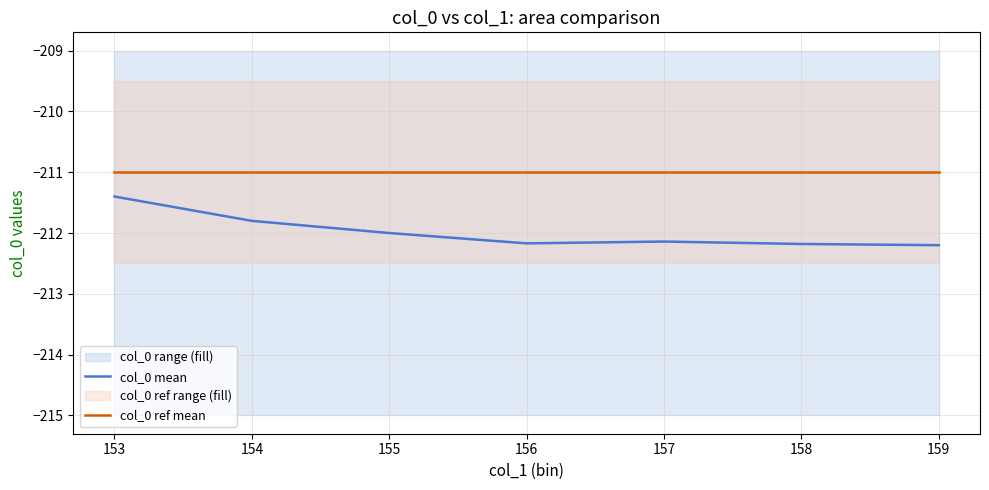

Is the value of col_0 ref mean at 153 greater than the value of col_0 mean at 153?

Yes